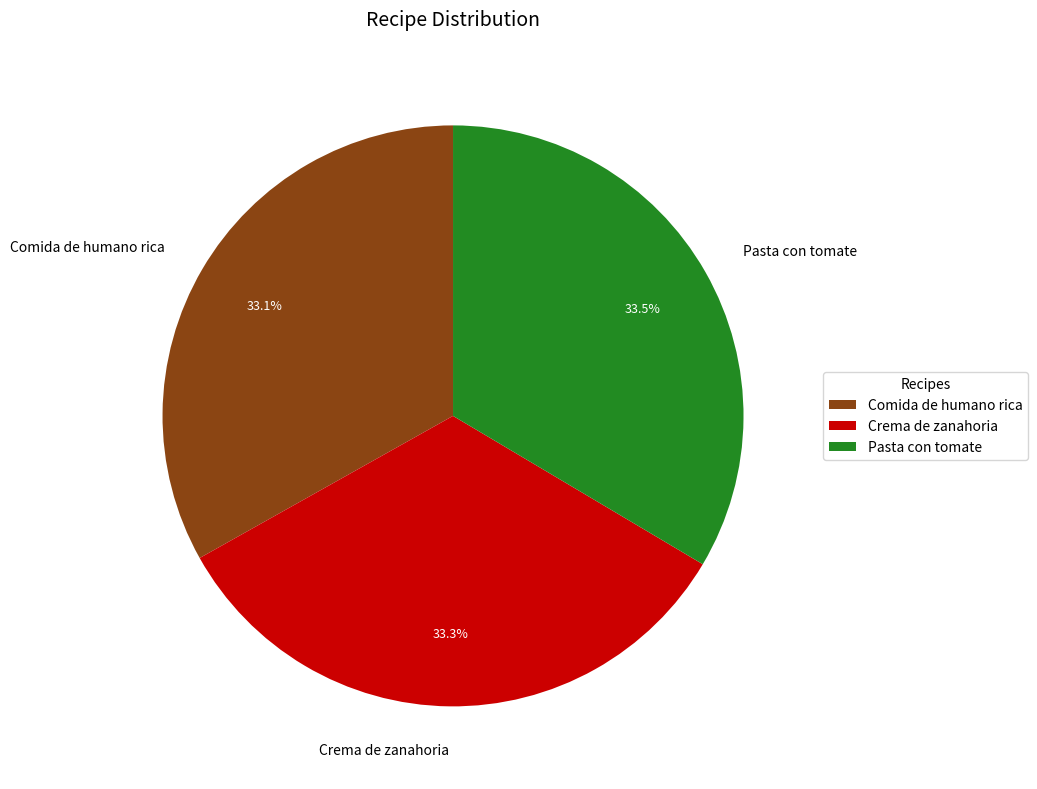

The Comida de humano rica slice represents 26% of the pie. True or false?

False